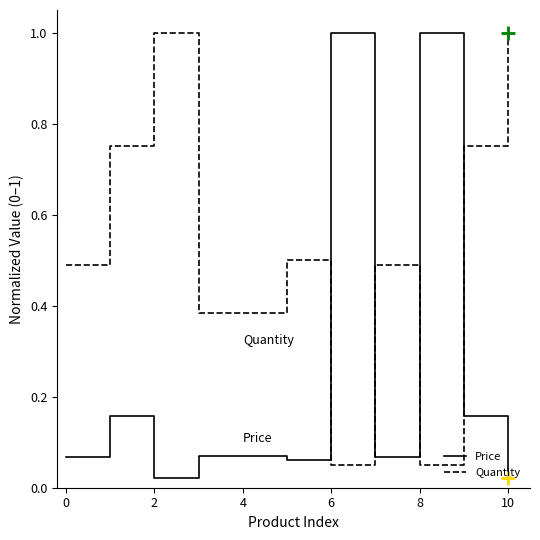

Which series has the largest total across all categories?

Quantity